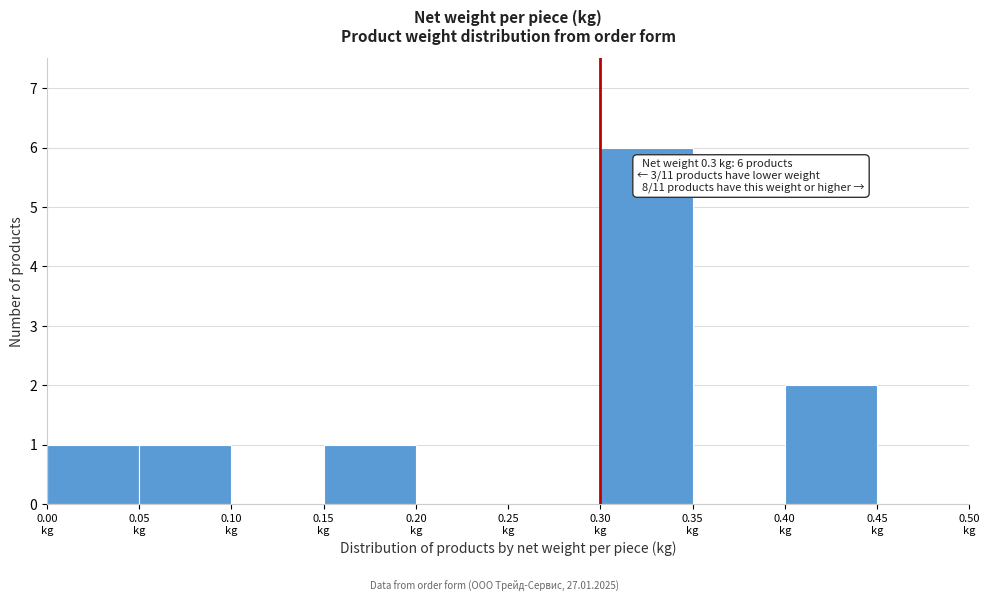

Over which range of the x-axis is the bar tallest?

0.30 to 0.35